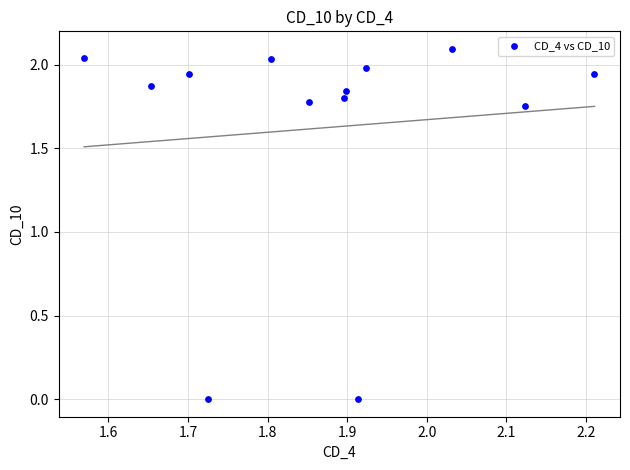

What is the range of X values (max minus min)?

0.6